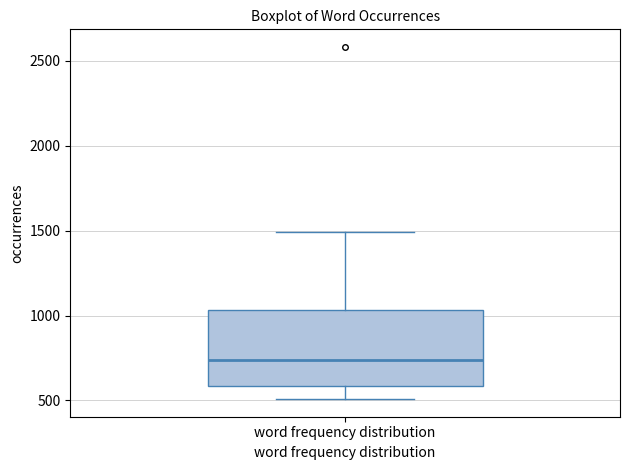

Read this box plot against the y-axis: the position of the median line, the range covered by the box, and the ends of both whiskers. The values are not printed on the chart, so give them approximately, as read against the axis.

median 750, box 600 to 1050, whiskers 500 to 1500